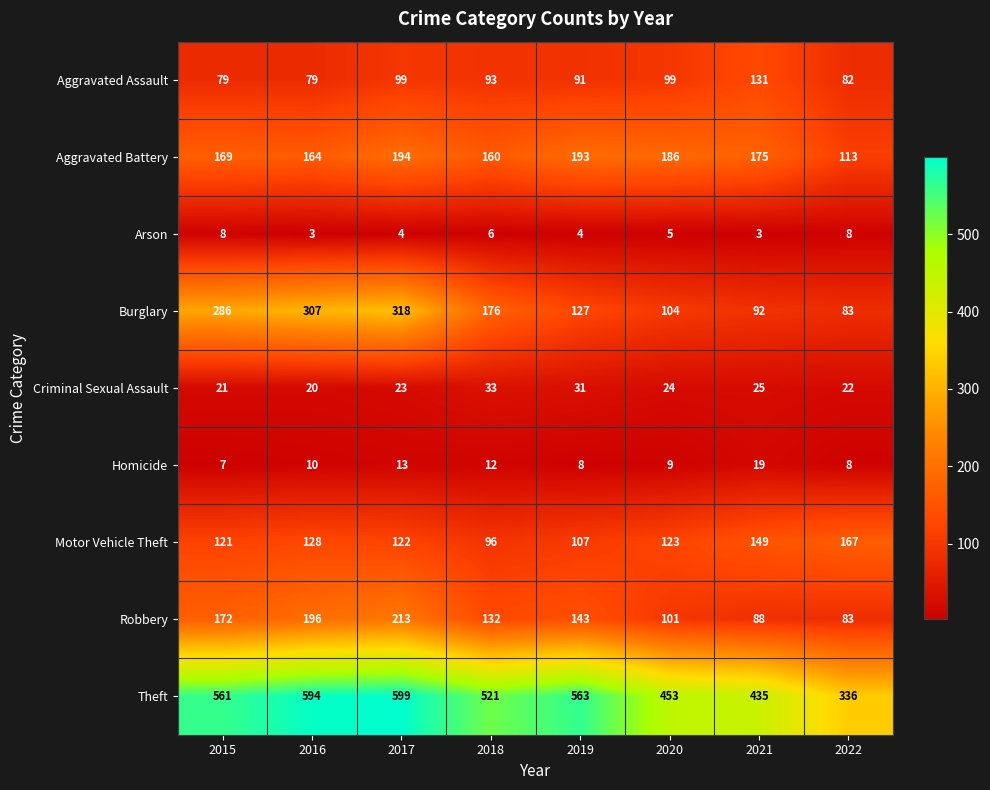

List the labels in order of Burglary value, smallest first.

2022, 2021, 2020, 2019, 2018, 2015, 2016, 2017